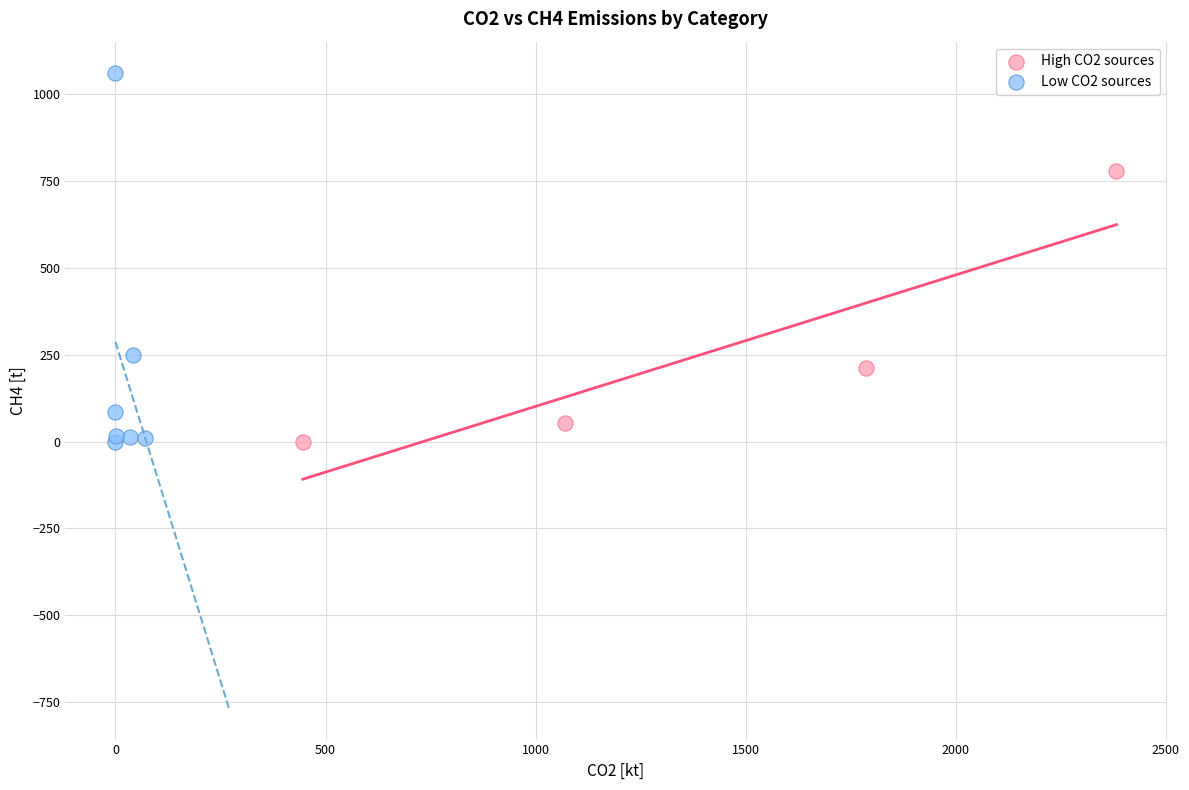

Which series contains the highest Y value?

Low CO2 sources